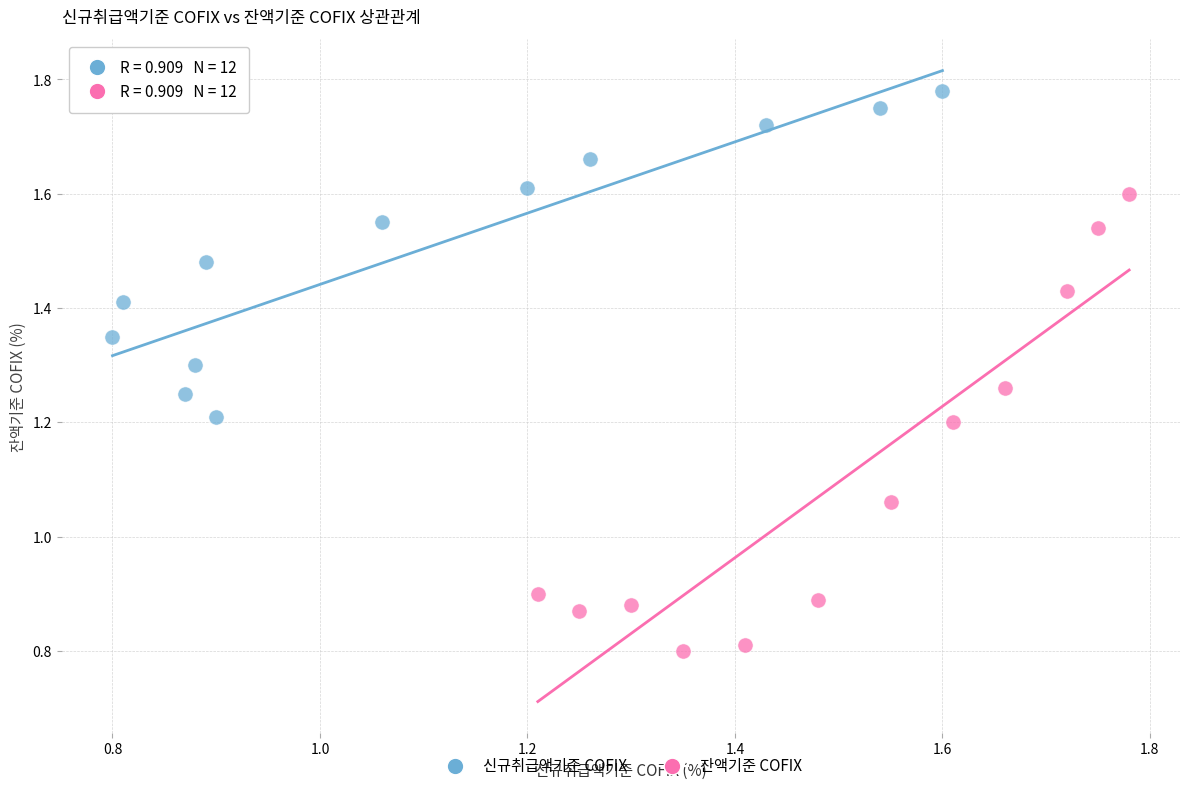

Which series contains the highest Y value?

신규취급액기준 COFIX